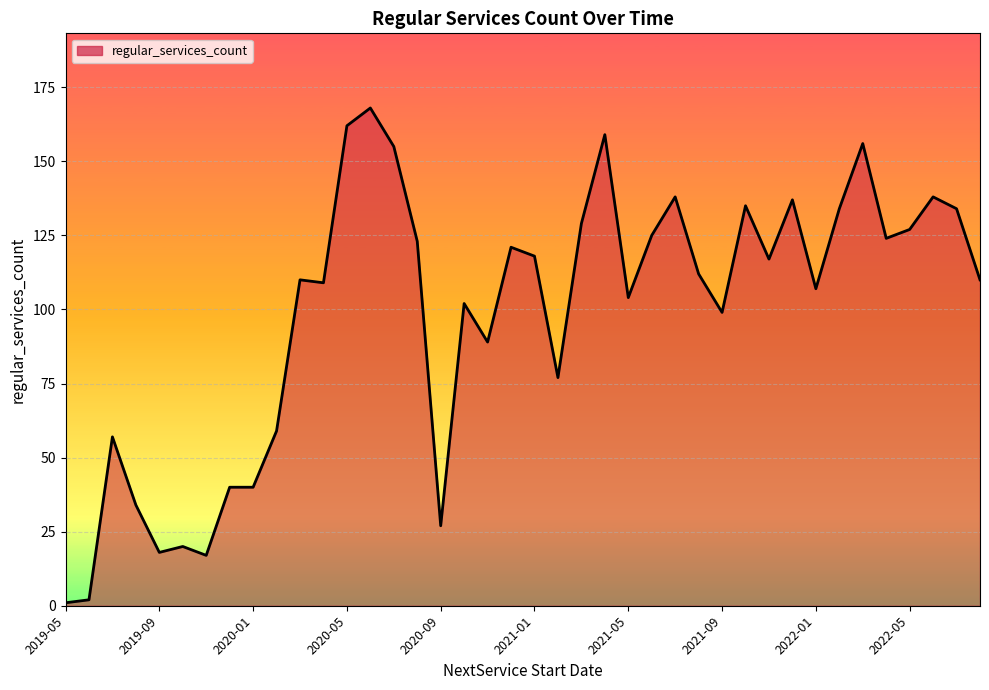

How many lines are shown in the chart?

1